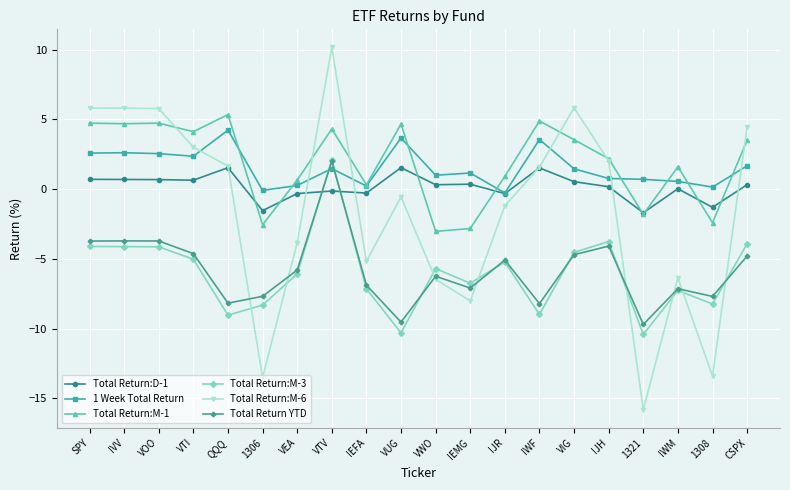

What is the label of the 8th point from the right?

IJR